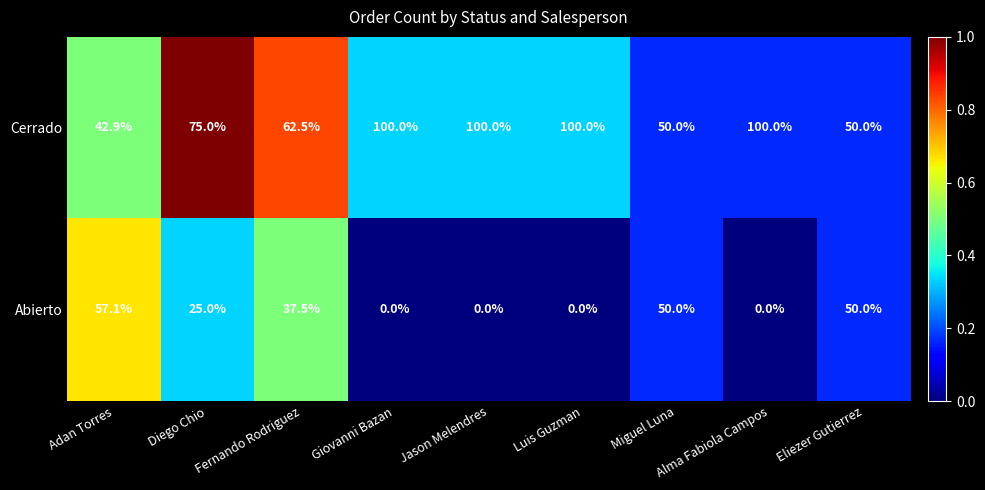

The value of Abierto at Diego Chio is 16.4. True or false?

False